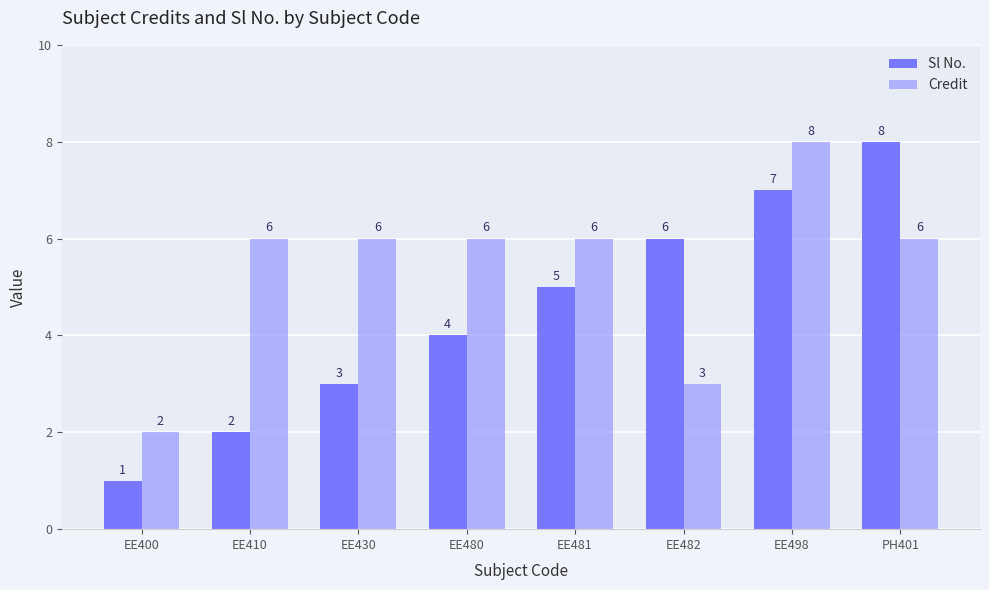

Count the Sl No. values in the range 3 to 7.

5